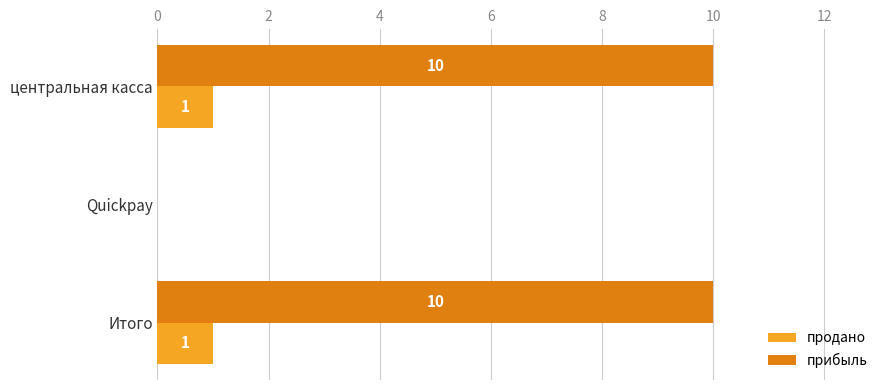

What is the greatest value displayed?

10